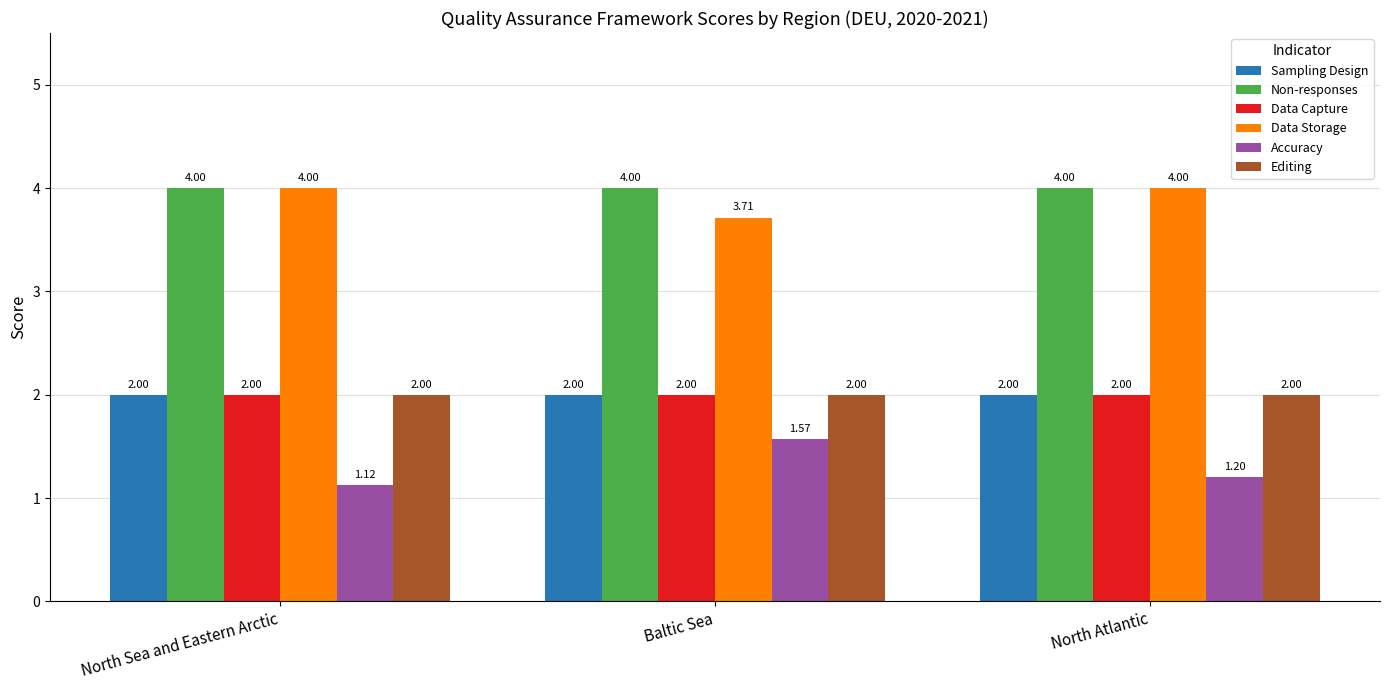

What are all the series names shown in the legend?

Sampling Design, Non-responses, Data Capture, Data Storage, Accuracy, Editing